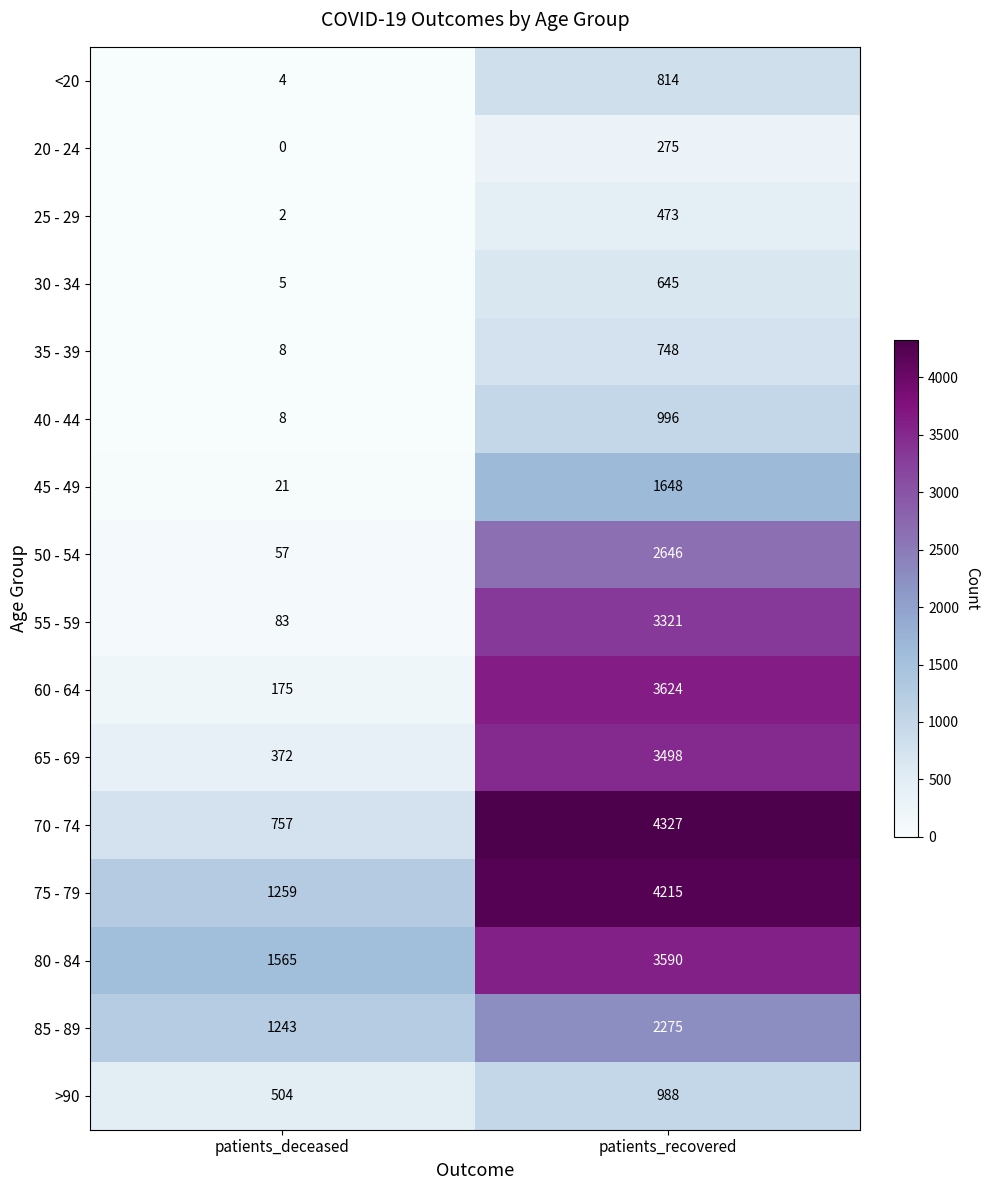

Which label corresponds to the smallest value in the chart?

patients_deceased